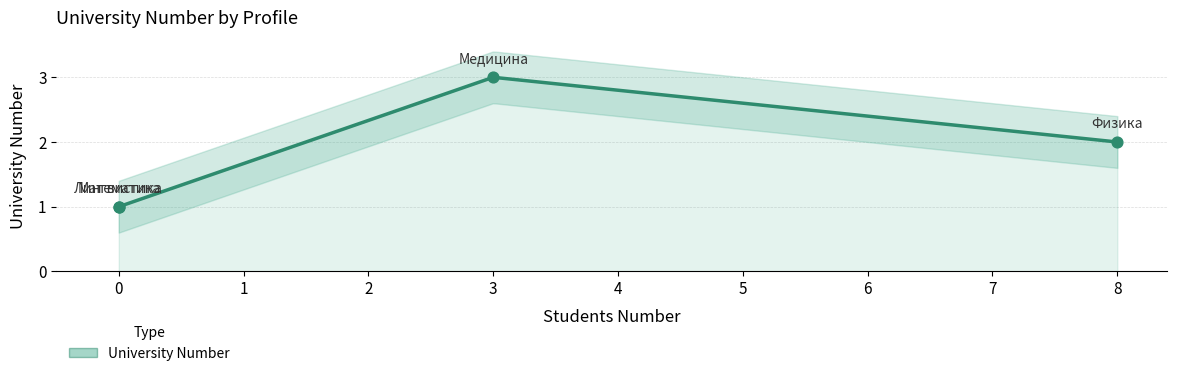

What is the change in value from Физика to Медицина?

+1